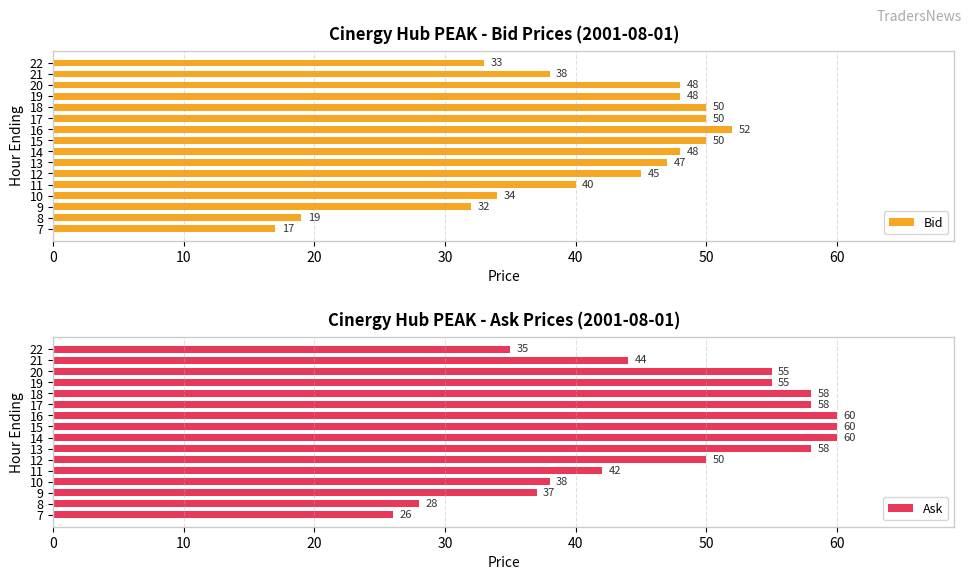

Where is Bid nearest to the value 34?

10